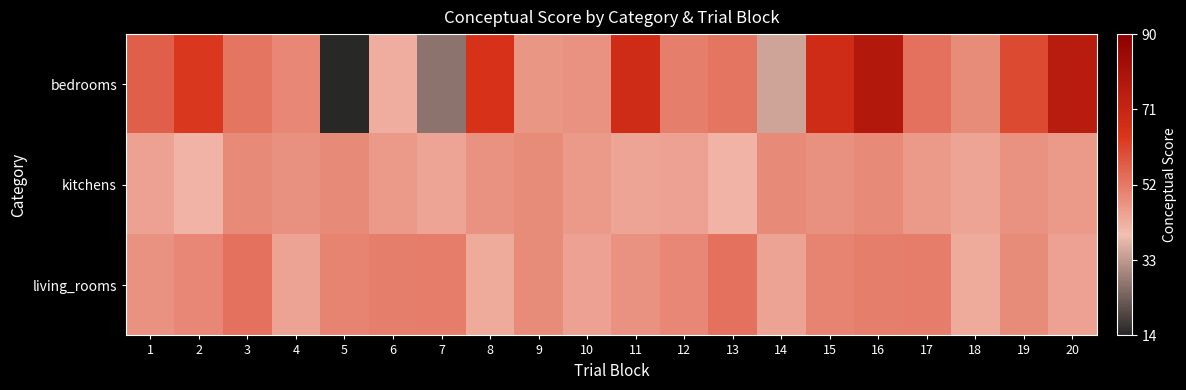

Reading left to right, transcribe all the data shown in this chart.

bedrooms: 1=56.7	2=63.7	3=52.7	4=49.5	5=14.5	6=42.8	7=26.9	8=64.8	9=46.9	10=47.5	11=67.7	12=50.9	13=52.7	14=35.0	15=67.8	16=77.2	17=53.4	18=48.6	19=60.4	20=75.6
kitchens: 1=44.7	2=41.5	3=49.0	4=47.6	5=49.0	6=45.8	7=44.2	8=47.3	9=48.6	10=46.3	11=44.0	12=44.7	13=41.5	14=49.0	15=47.6	16=49.0	17=45.8	18=44.2	19=47.3	20=46.3
living_rooms: 1=47.3	2=49.5	3=53.3	4=44.6	5=50.0	6=50.9	7=51.2	8=43.0	9=48.5	10=44.7	11=47.3	12=49.5	13=53.3	14=44.6	15=50.0	16=50.9	17=51.2	18=43.0	19=48.5	20=44.7